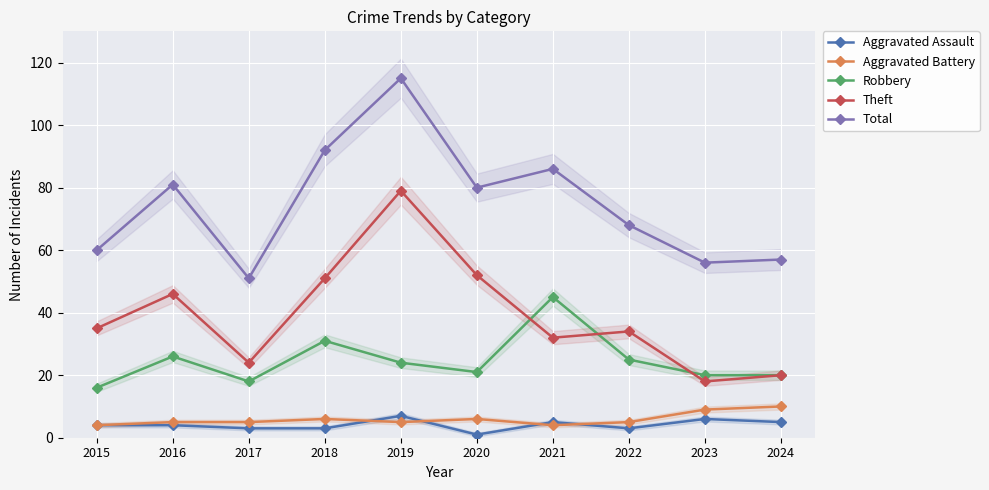

What is the highest value of the Aggravated Battery series?

10